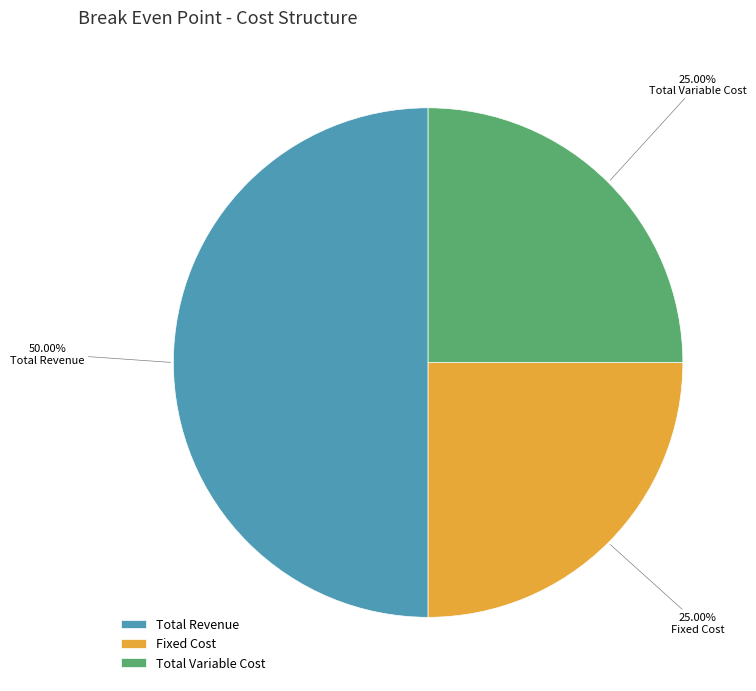

To the nearest percent, what portion does Fixed Cost represent?

25%